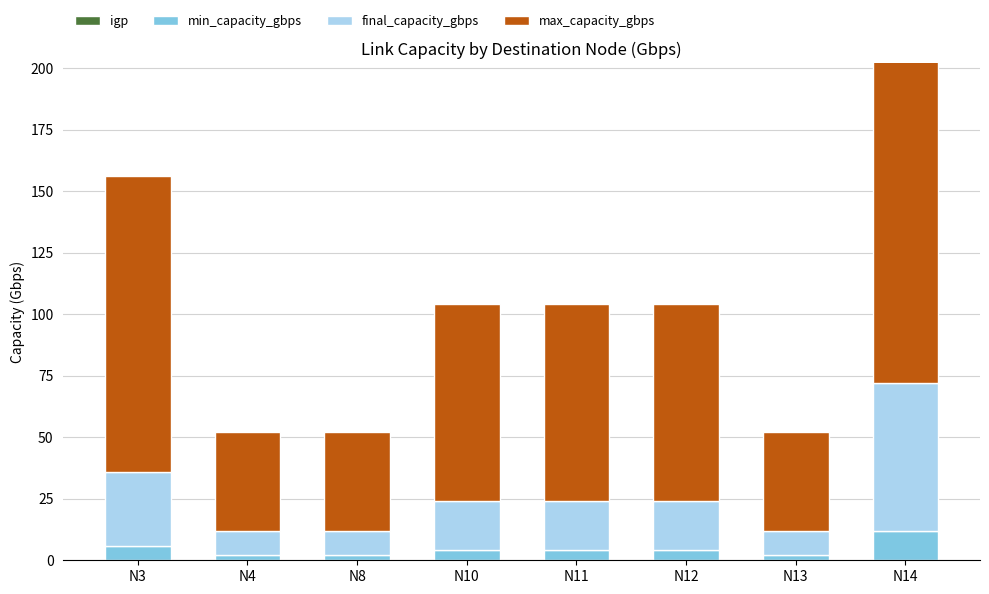

Where is final_capacity_gbps nearest to the value 35?

N3